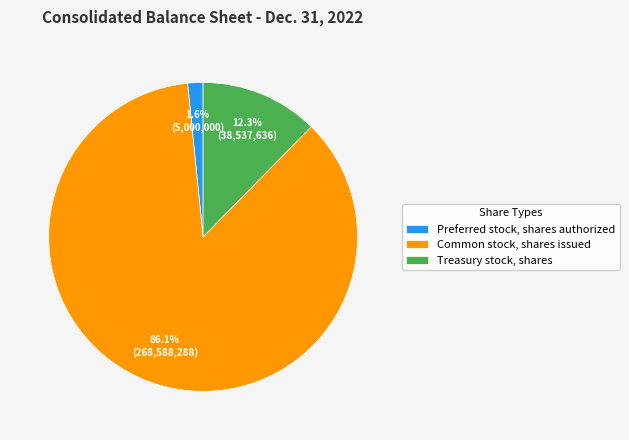

Count the number of slices in the pie.

3